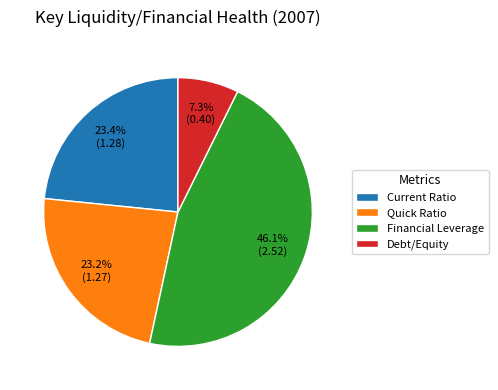

Count the number of slices in the pie.

4